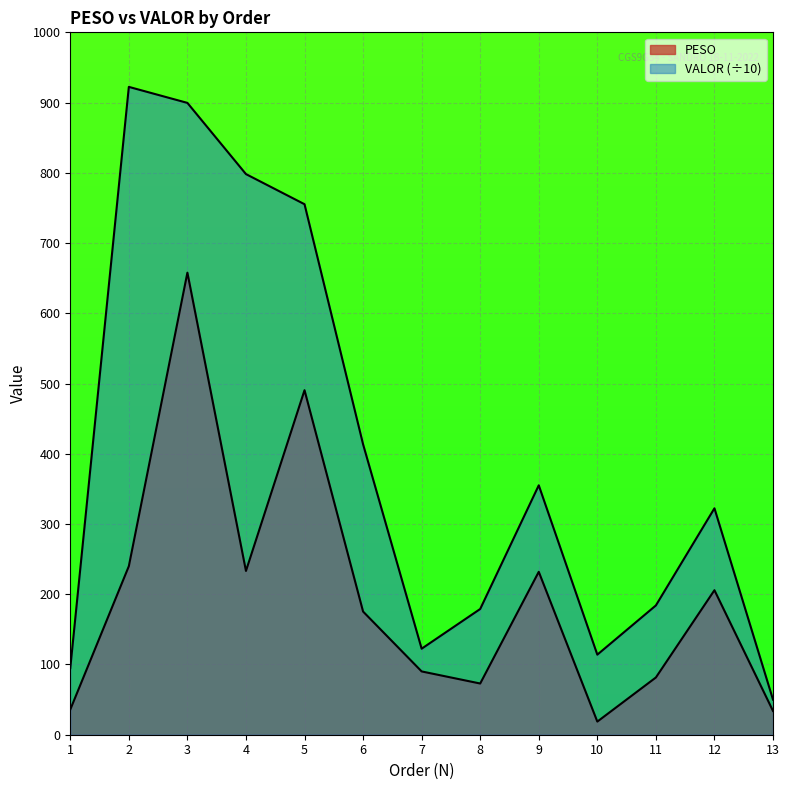

How many lines are shown in the chart?

2